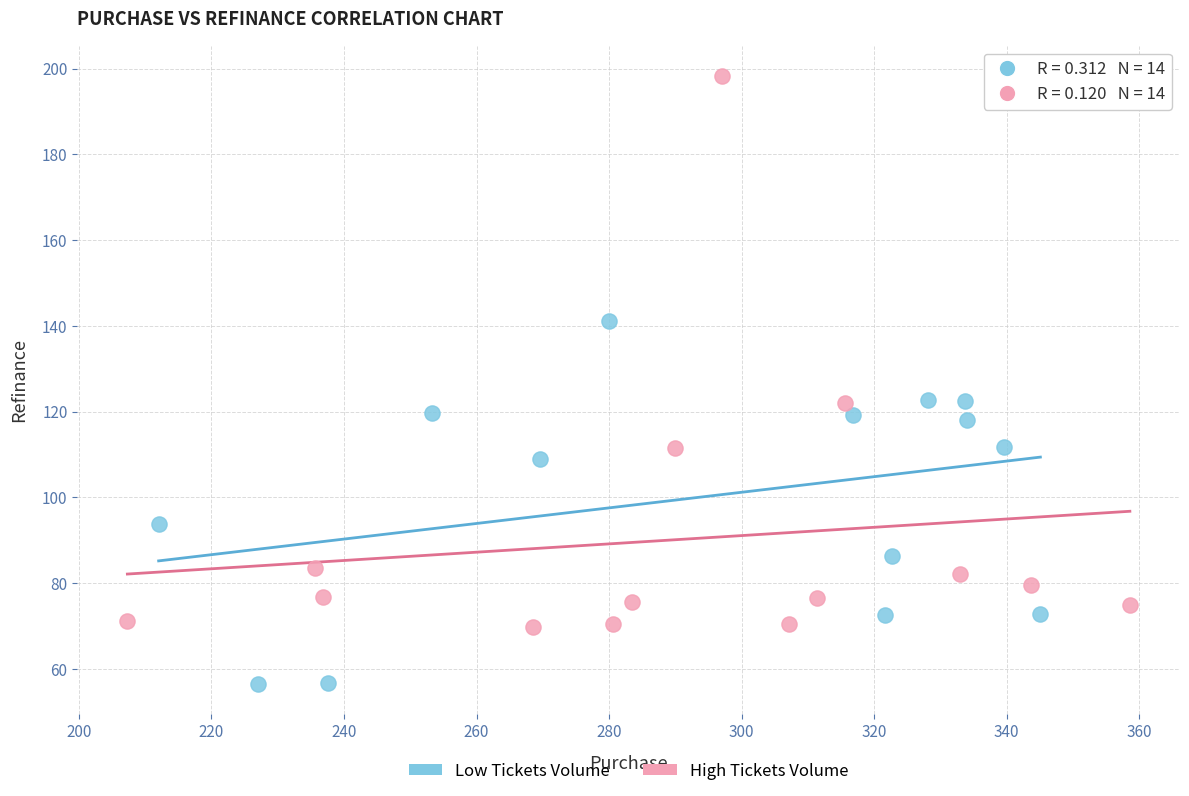

Which series has the widest spread of Y values?

High Tickets Volume